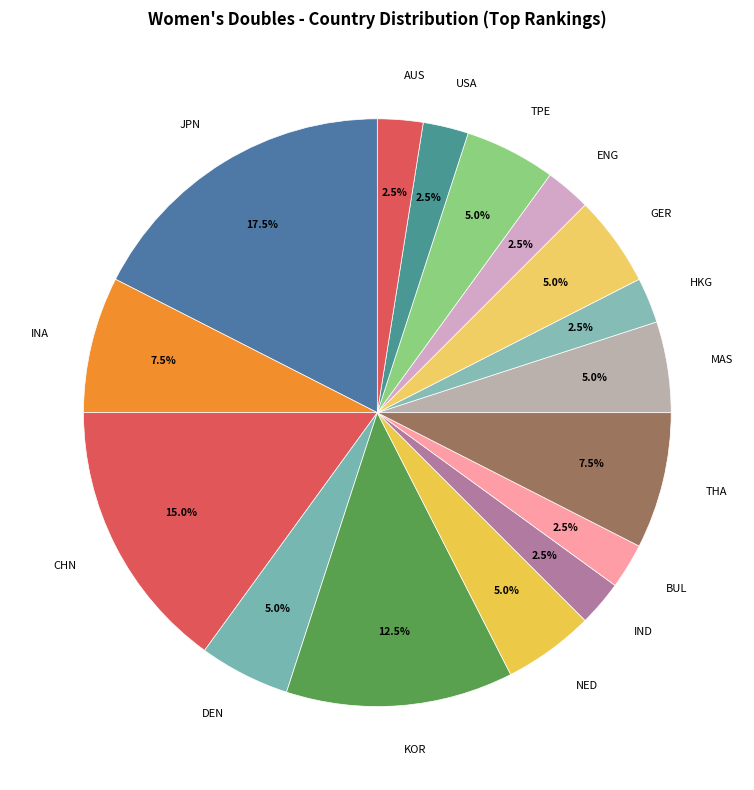

To the nearest percent, what is the difference between the largest and smallest slice percentages?

15%